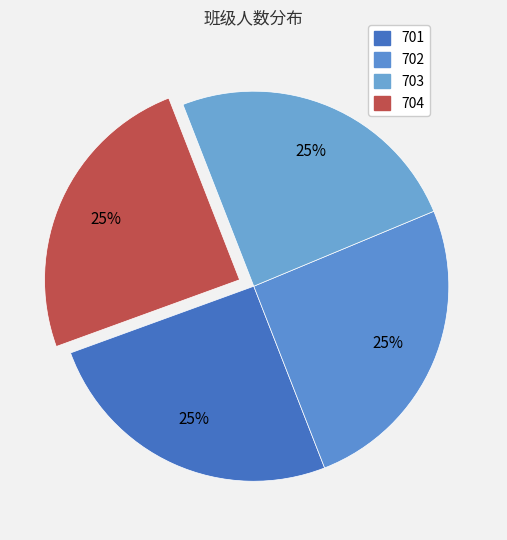

What is the largest slice in the pie chart?

701